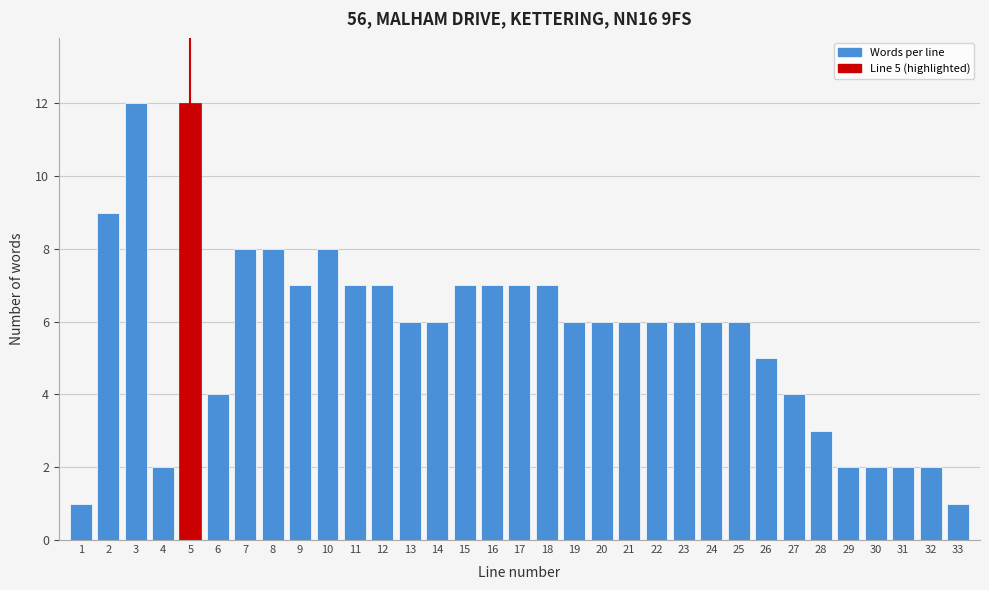

What is the value of the 26th bar from the left?

5